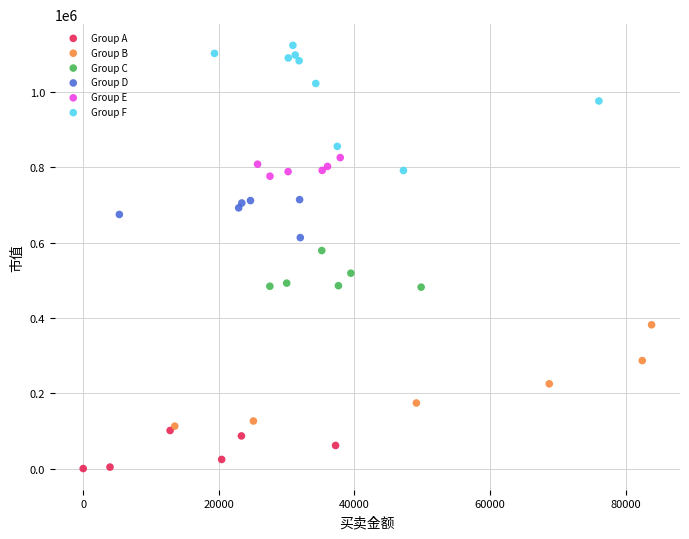

Which series has the widest spread of Y values?

Group F